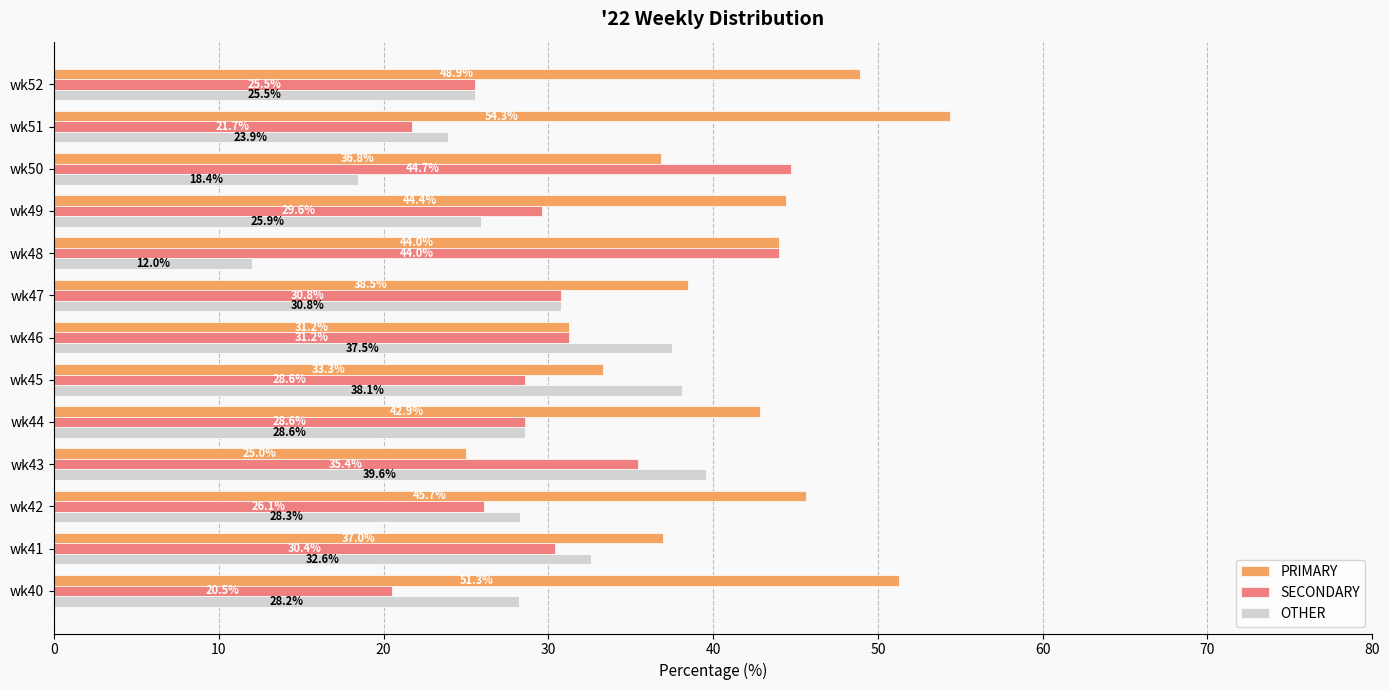

What is the total value across all series at wk40?

100.0